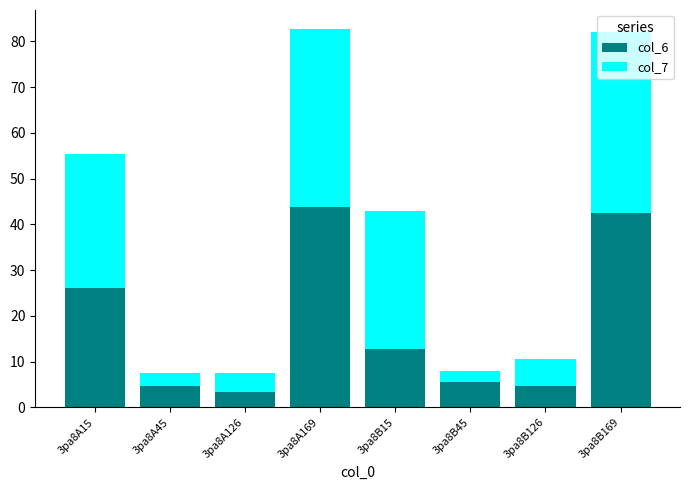

What is the minimum value for col_6?

3.3